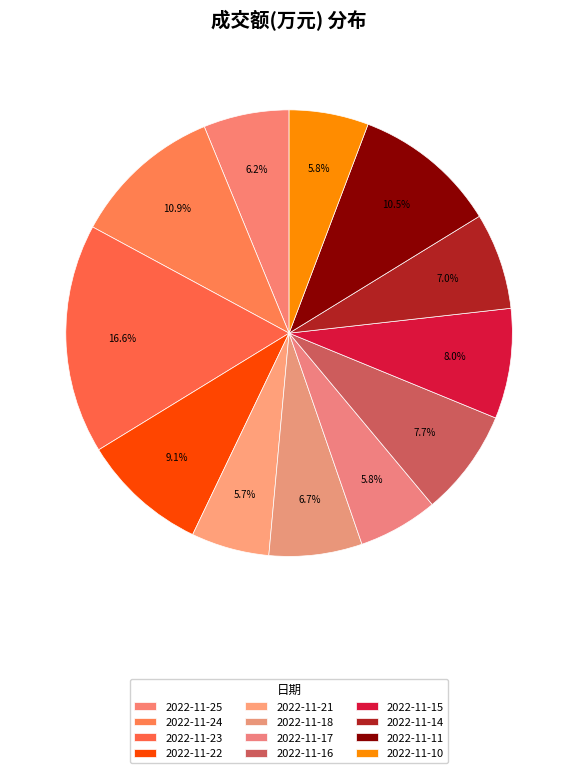

Which has a higher value, 2022-11-23 or 2022-11-11?

2022-11-23